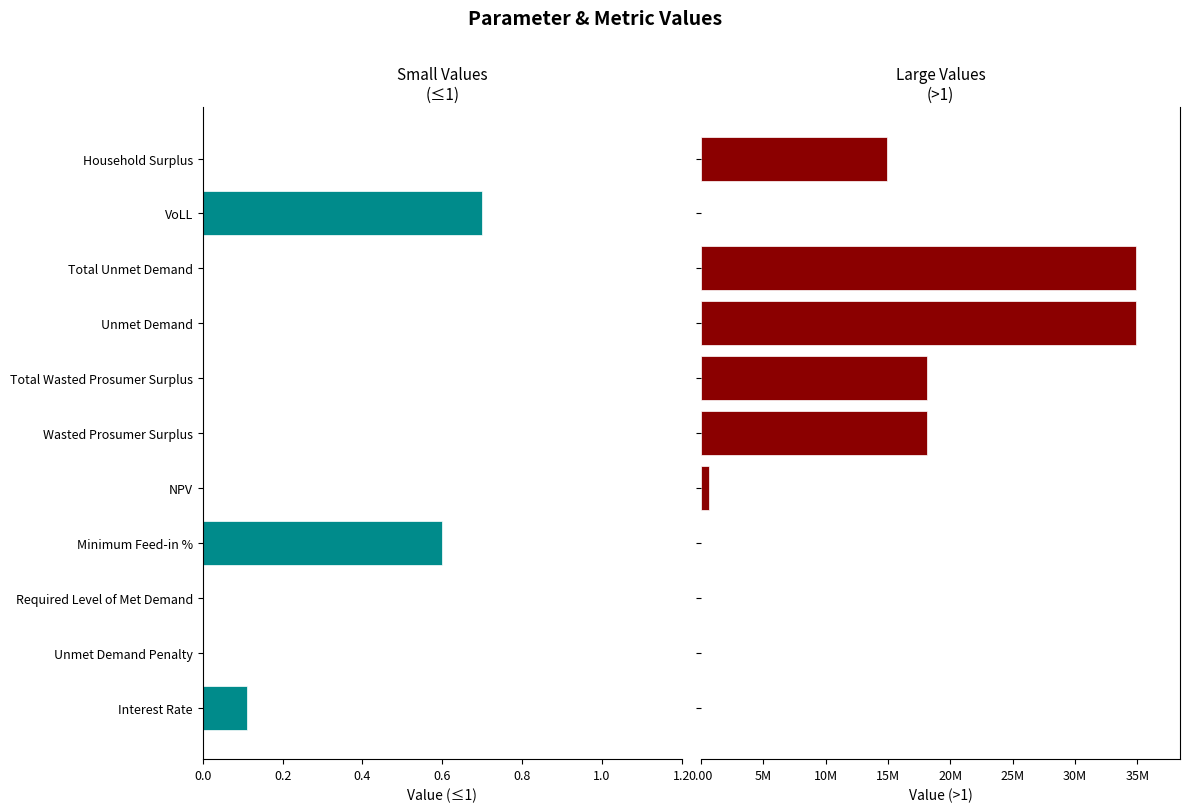

The Large Values (>1) series shows 34930244.1 at Unmet Demand. True or false?

True